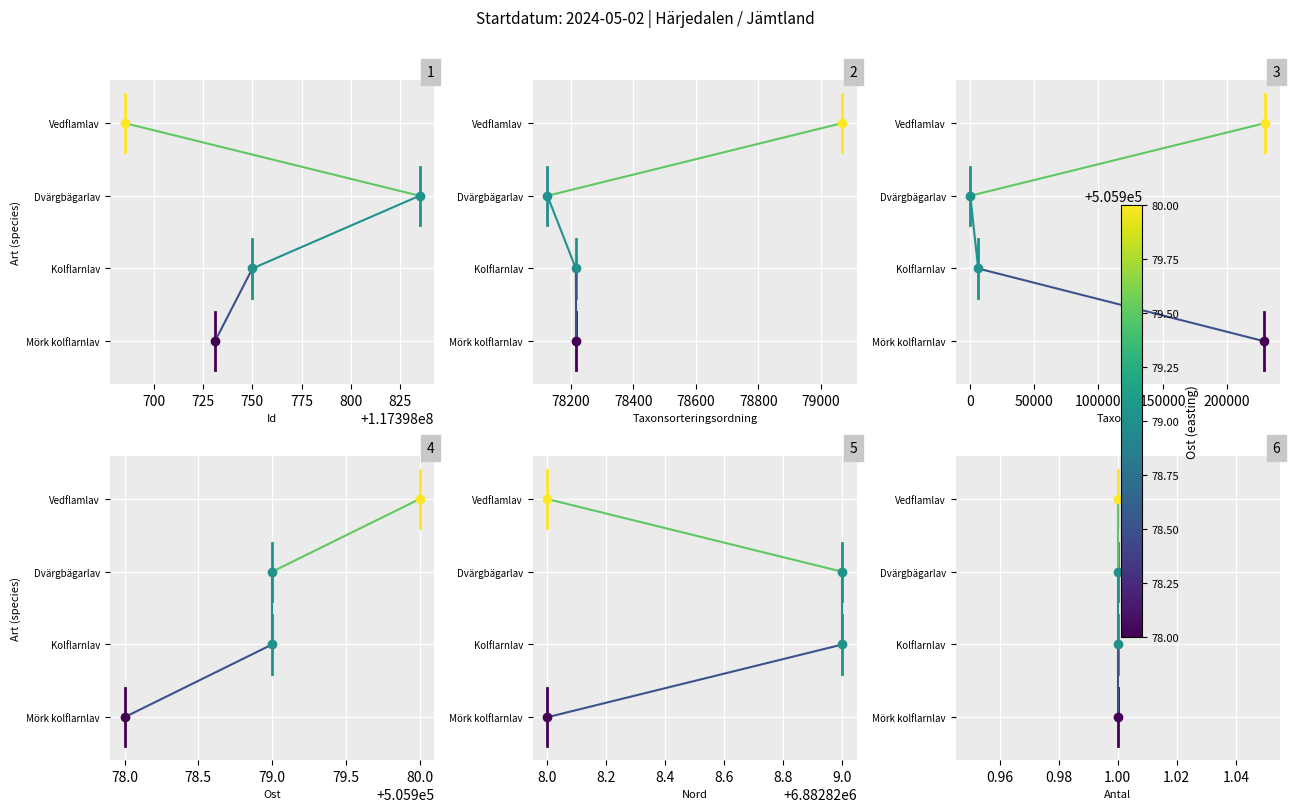

How many values in the Dvärgbägarlav series exceed 2?

1